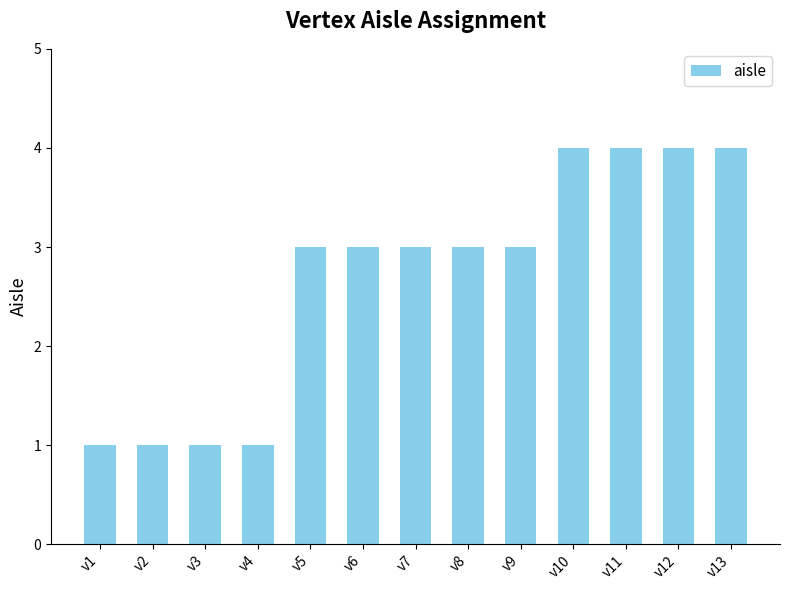

Are the bars grouped side by side (vs. stacked)?

No